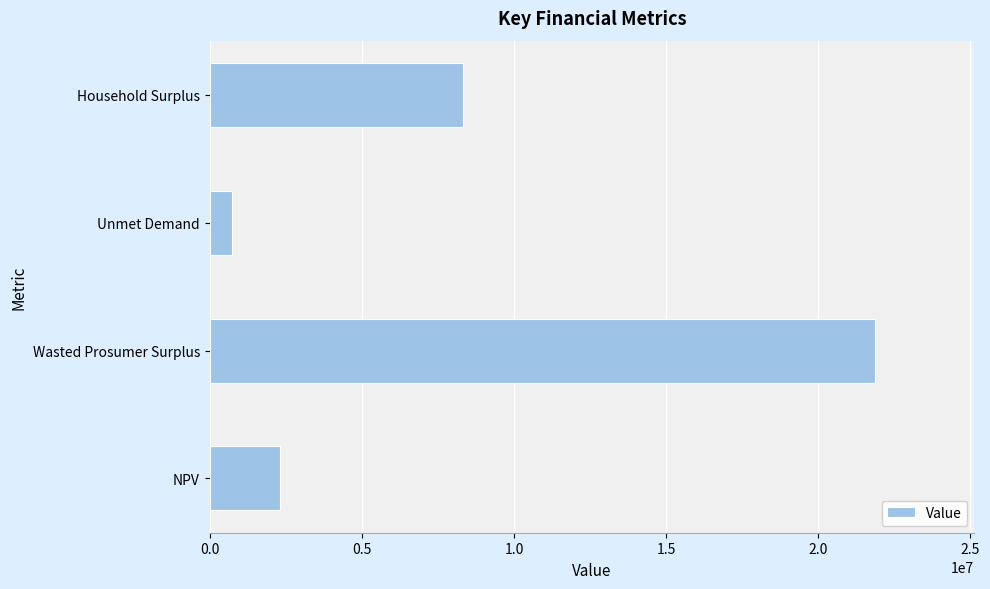

Reading bottom to top, transcribe all the data shown in this chart.

2323452.5	21853516.5	722119.6	8330613.5